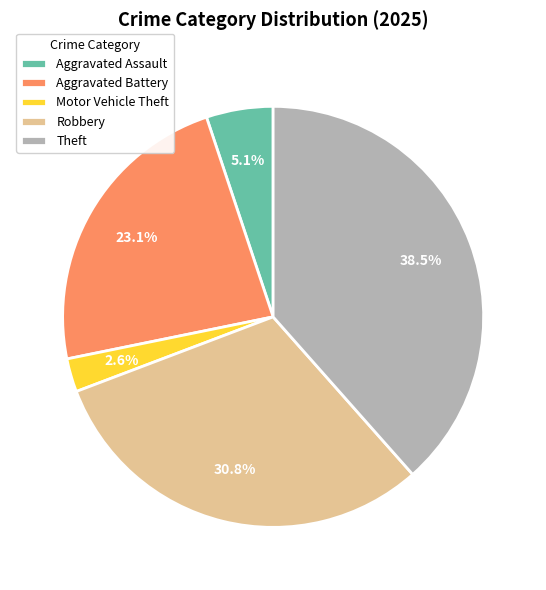

Rank the categories by value from highest to lowest.

Theft, Robbery, Aggravated Battery, Aggravated Assault, Motor Vehicle Theft